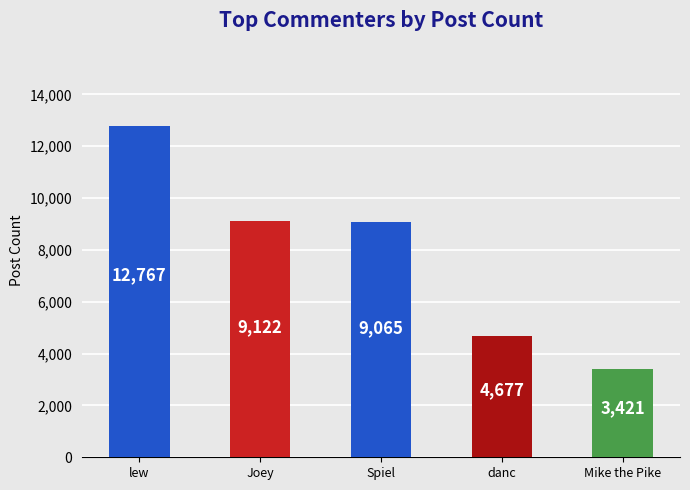

What is the label of the 5th bar from the left?

Mike the Pike